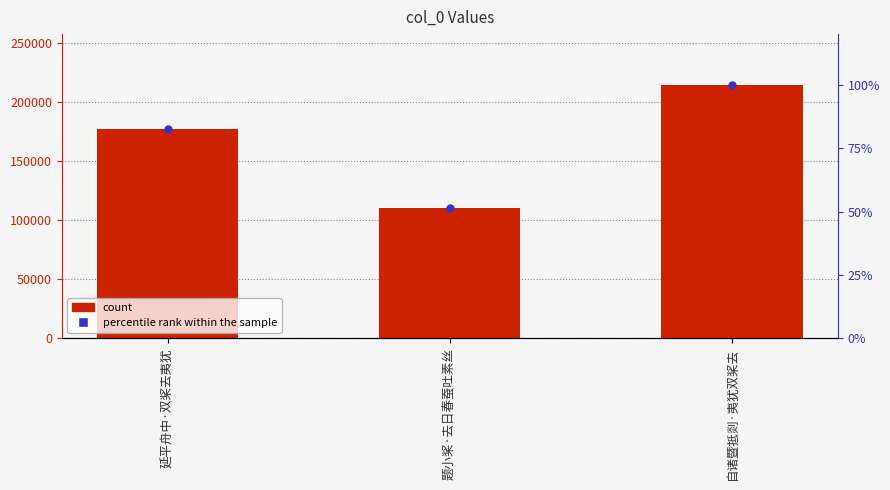

At which category is the sum across all series the highest?

自诸暨抵剡·夷犹双桨去